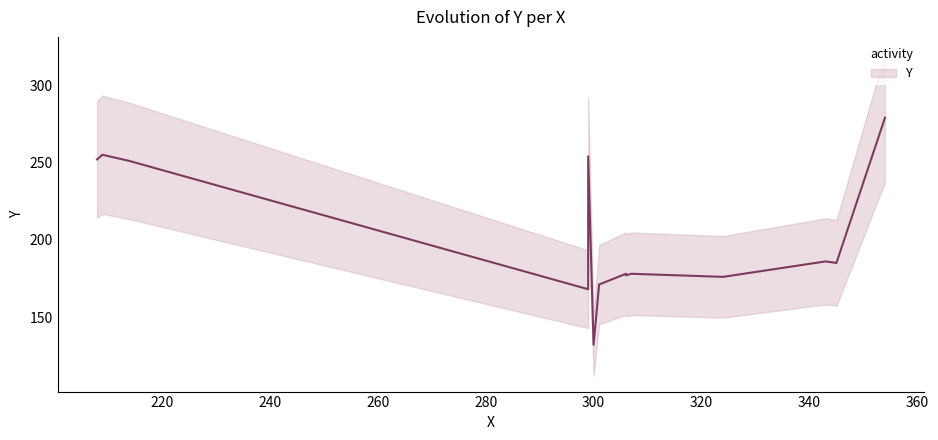

Between 214 and 299, which is larger?

214